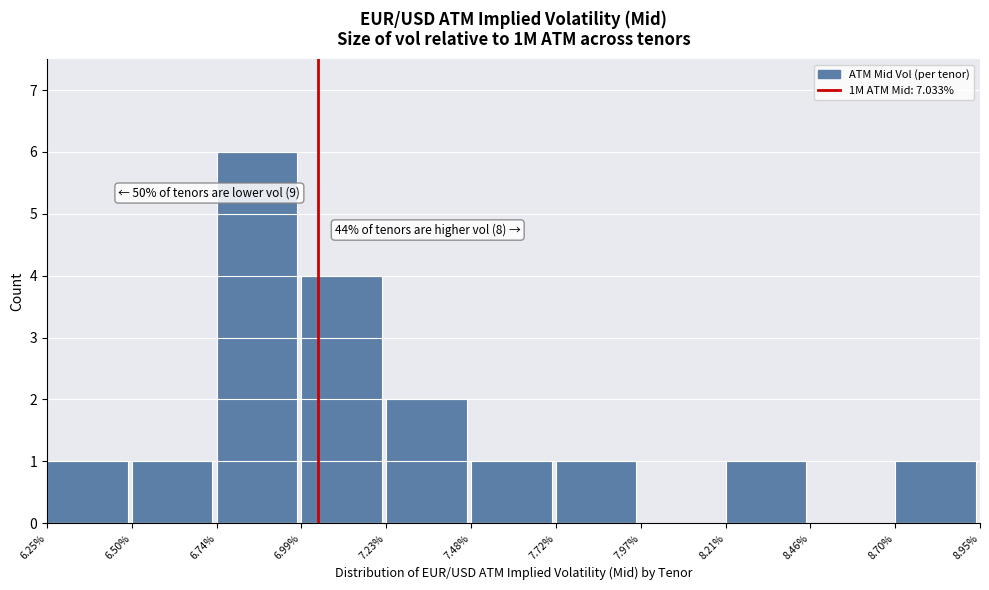

Over which range of the x-axis is the bar tallest?

6.74% to 6.99%